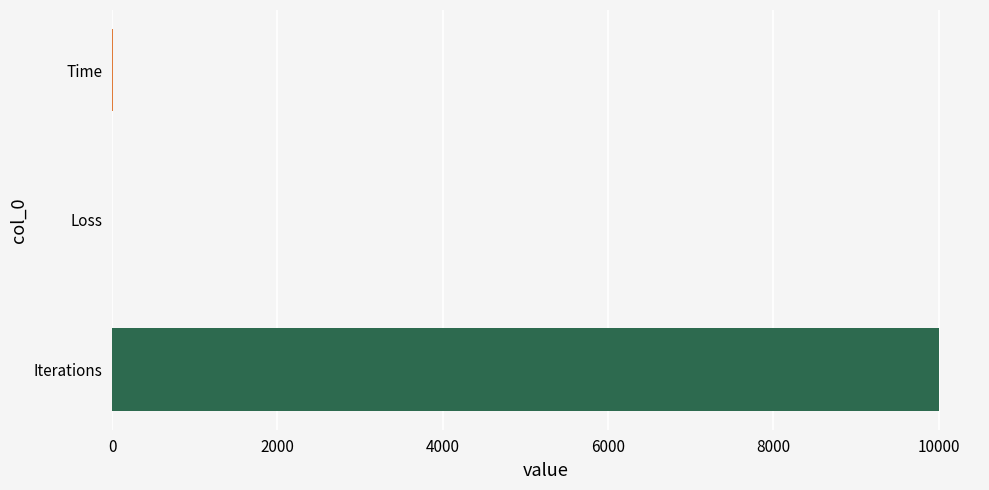

The value at Iterations is 10000.0. True or false?

True